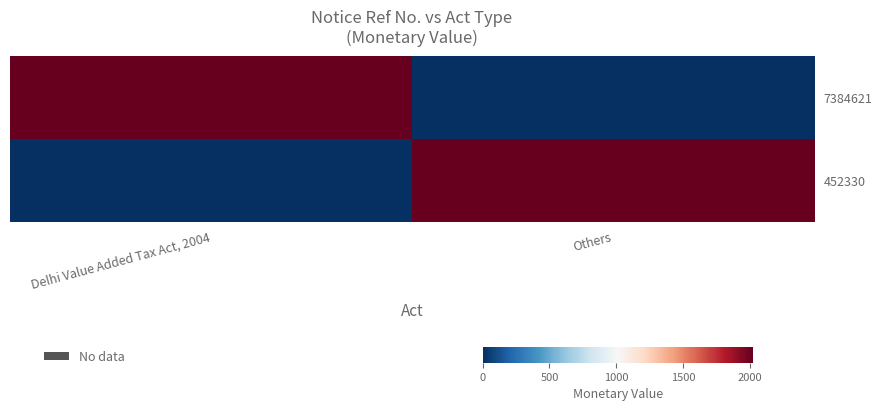

Which label corresponds to the largest value in the chart?

Delhi Value Added Tax Act, 2004